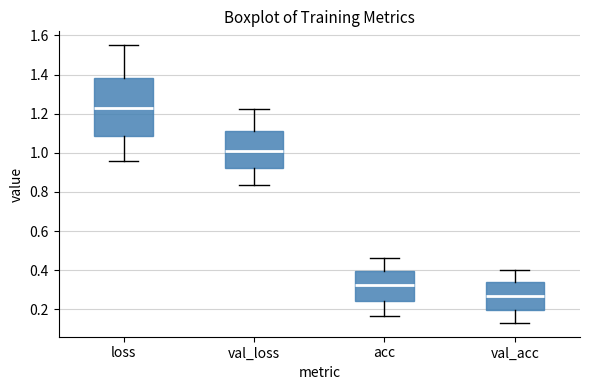

Where does the median line of the box for loss sit on the y-axis? The values are not printed on the chart, so give them approximately, as read against the axis.

1.22